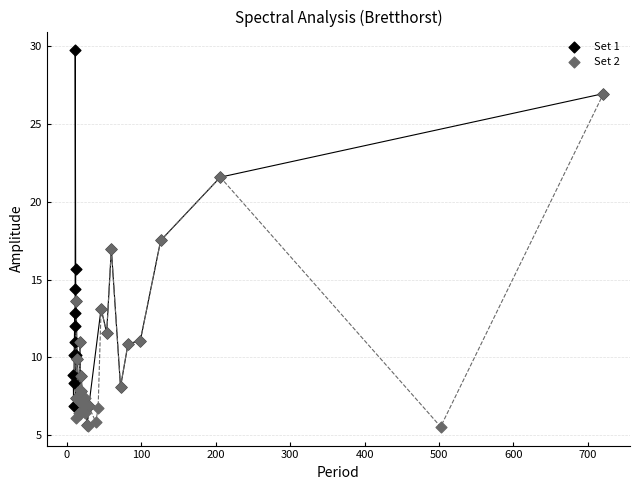

Which series reaches the maximum Y coordinate?

Set 1